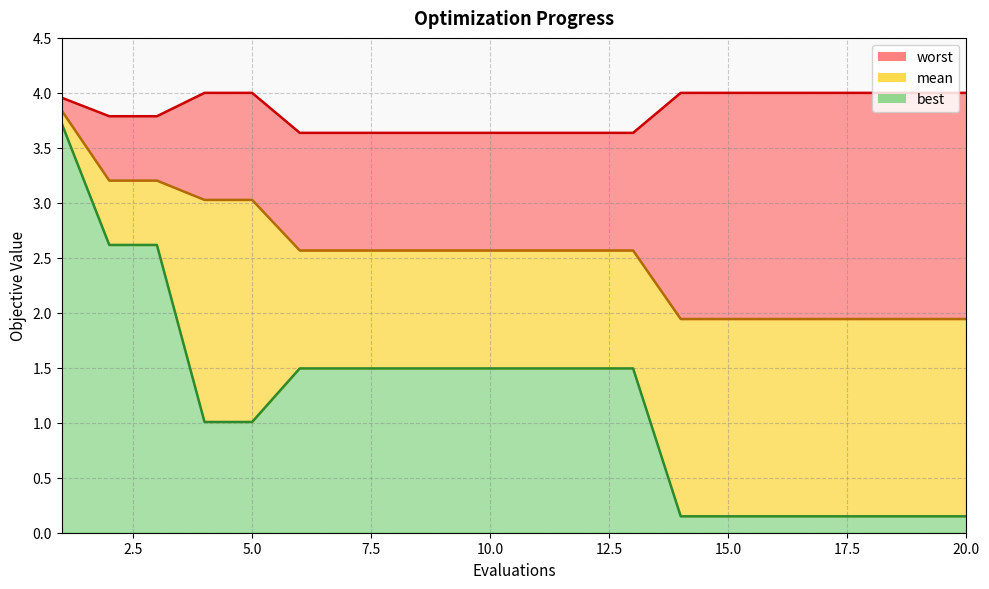

What is the sum of the best values at 9 and 19?

1.6